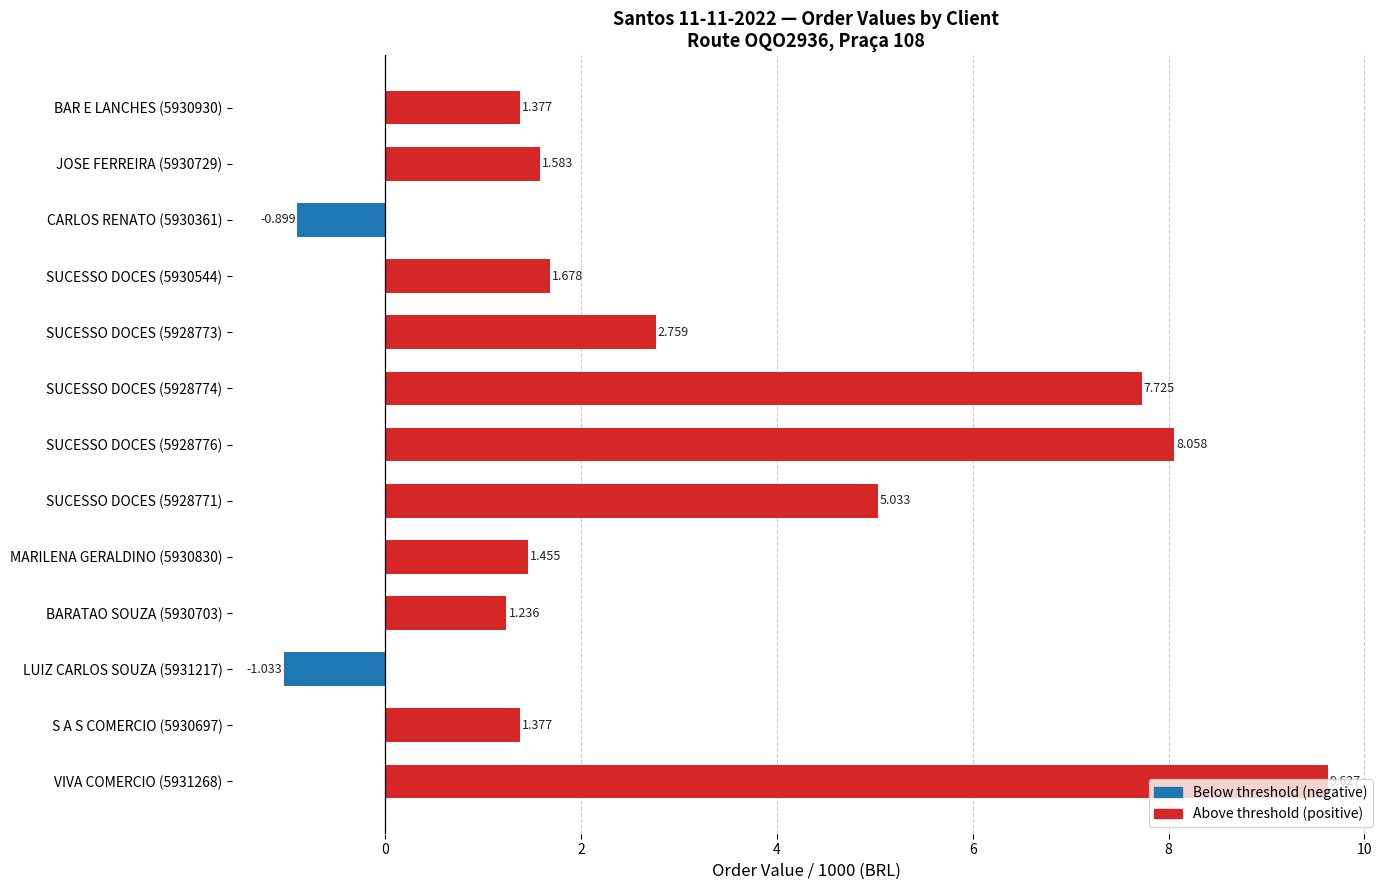

Are the bars grouped side by side (vs. stacked)?

No